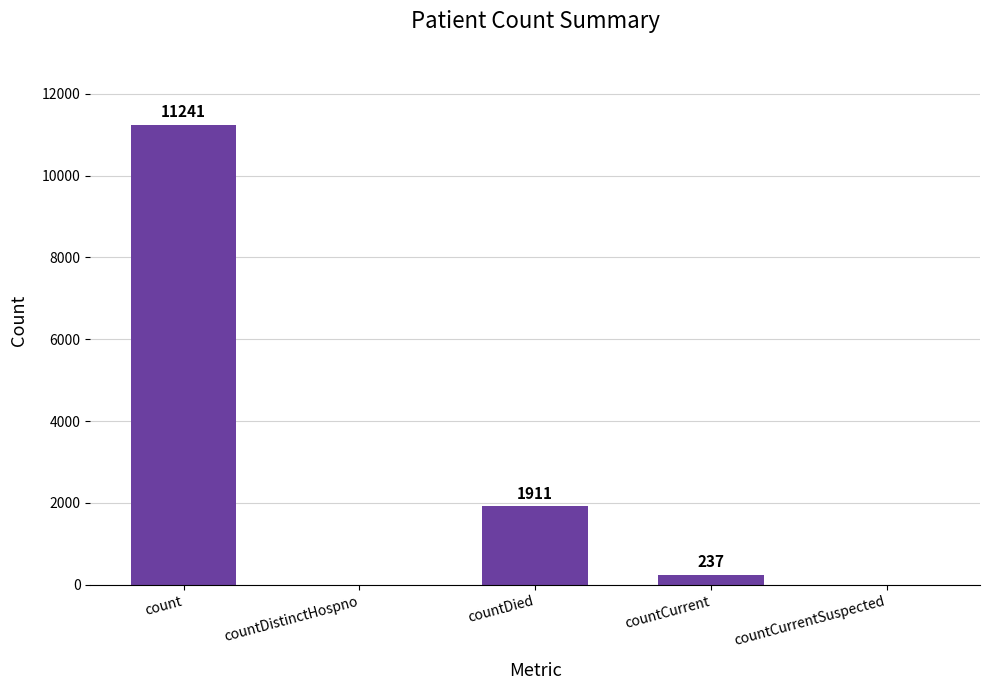

At which label does the data first exceed 237?

count